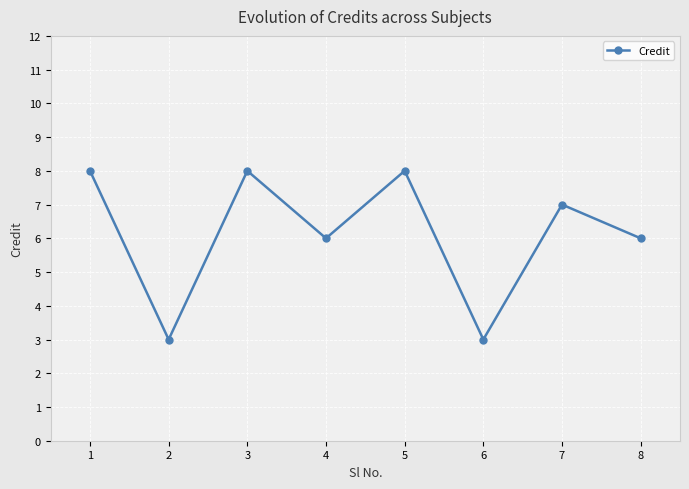

What is the average value?

6